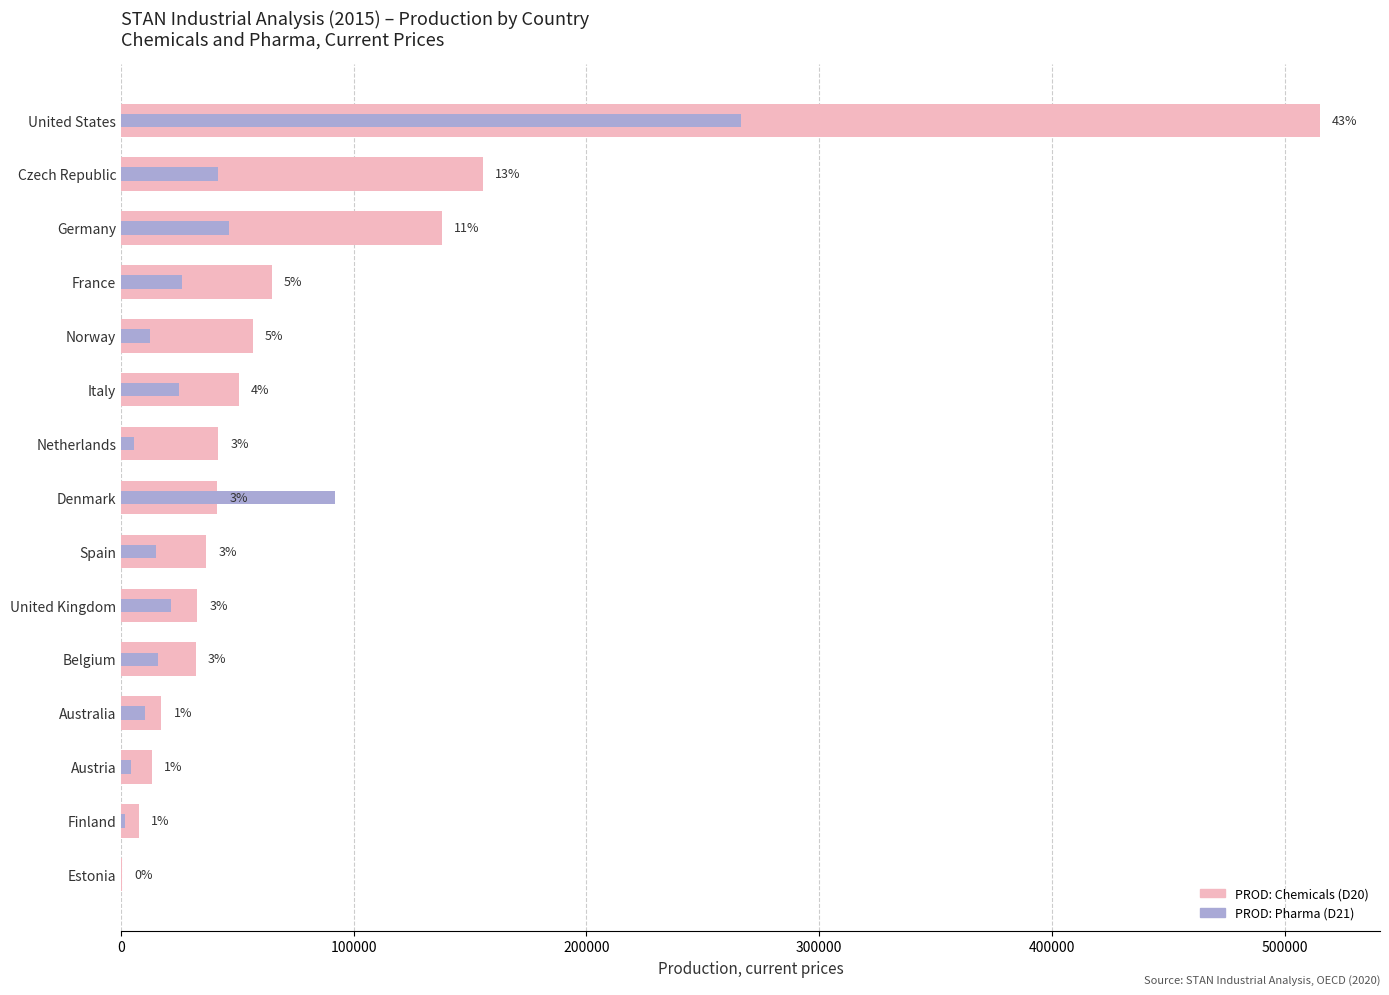

What is the sum of the PROD: Pharma (D21) values at Italy and Norway?

37492.1